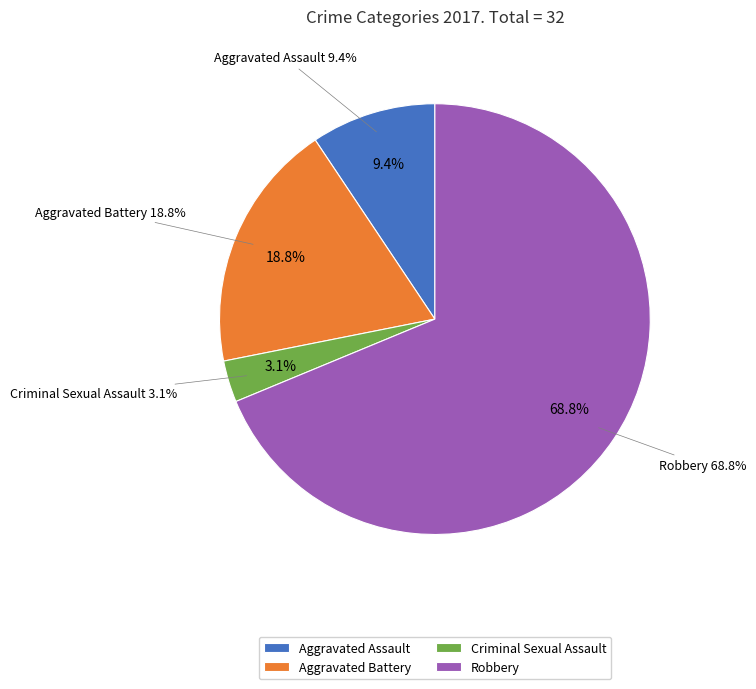

How many segments does this pie chart have?

4